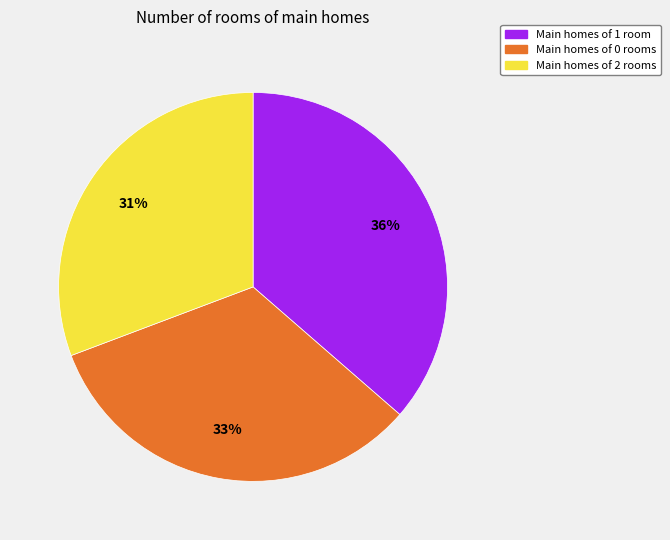

Combined, do Main homes of 0 rooms and Main homes of 2 rooms account for over 50%?

Yes